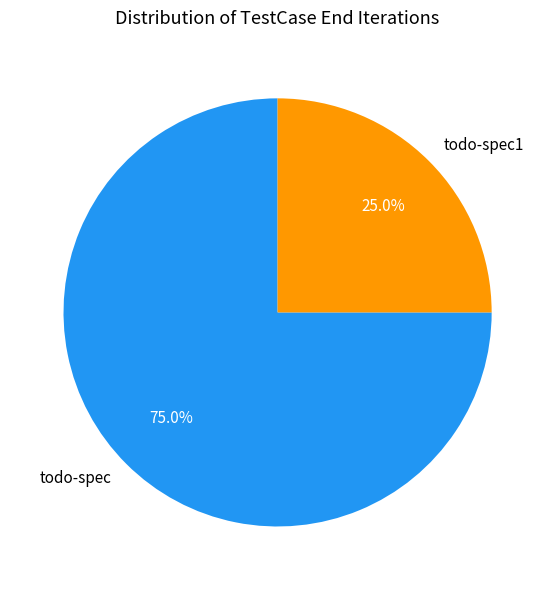

Combined, what portion of the pie is todo-spec and todo-spec1?

100.0%